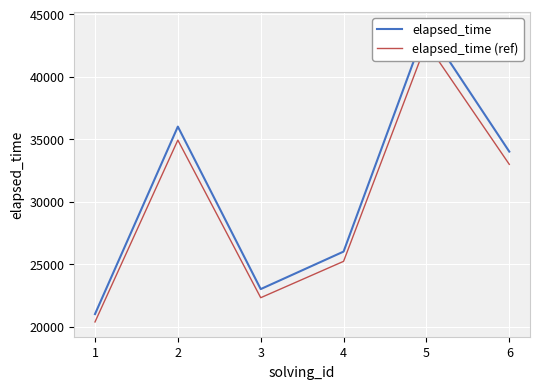

Is the value of elapsed_time at 3 greater than the value of elapsed_time (ref) at 1?

Yes